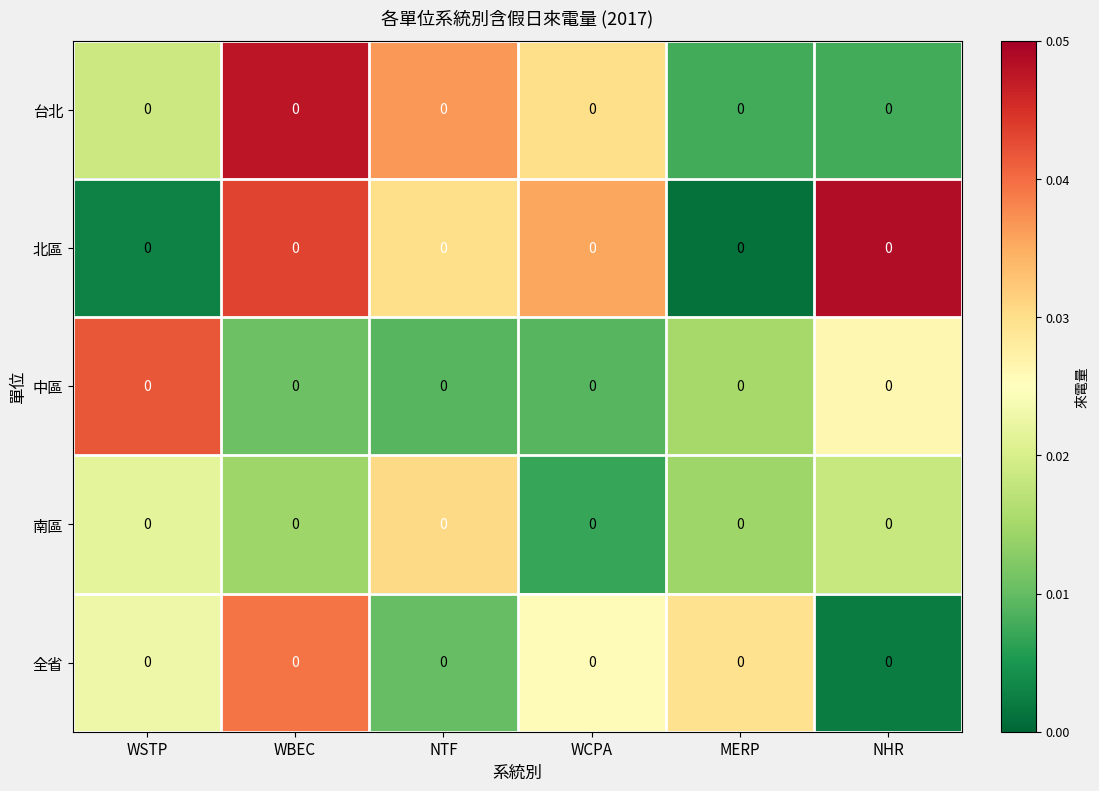

At which category is the sum across all series the highest?

WBEC